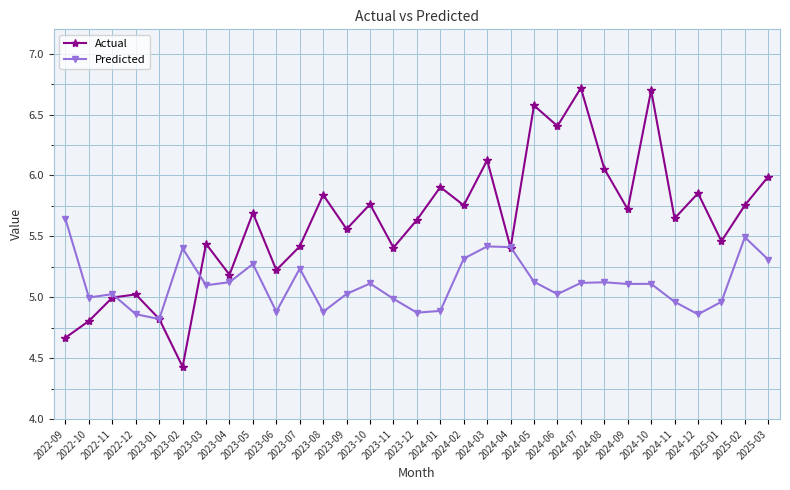

What is the maximum value for Actual?

6.7